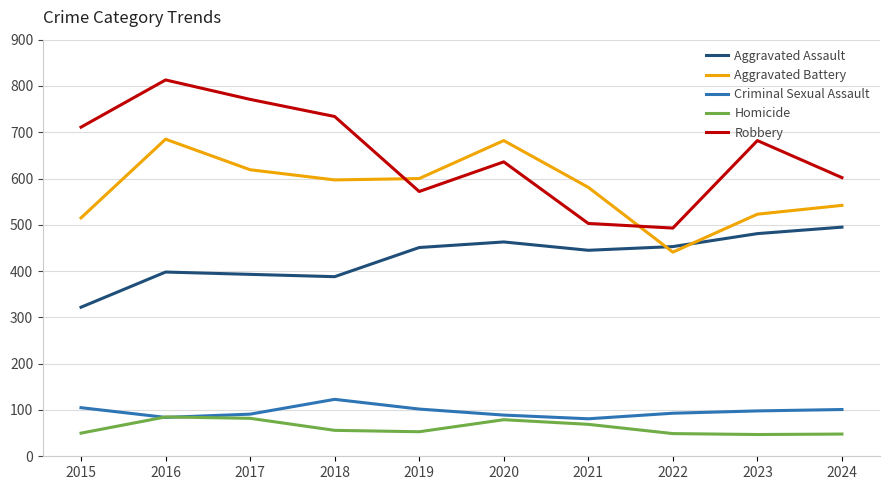

True or false: Aggravated Battery has a value of 288 at 2024.

False